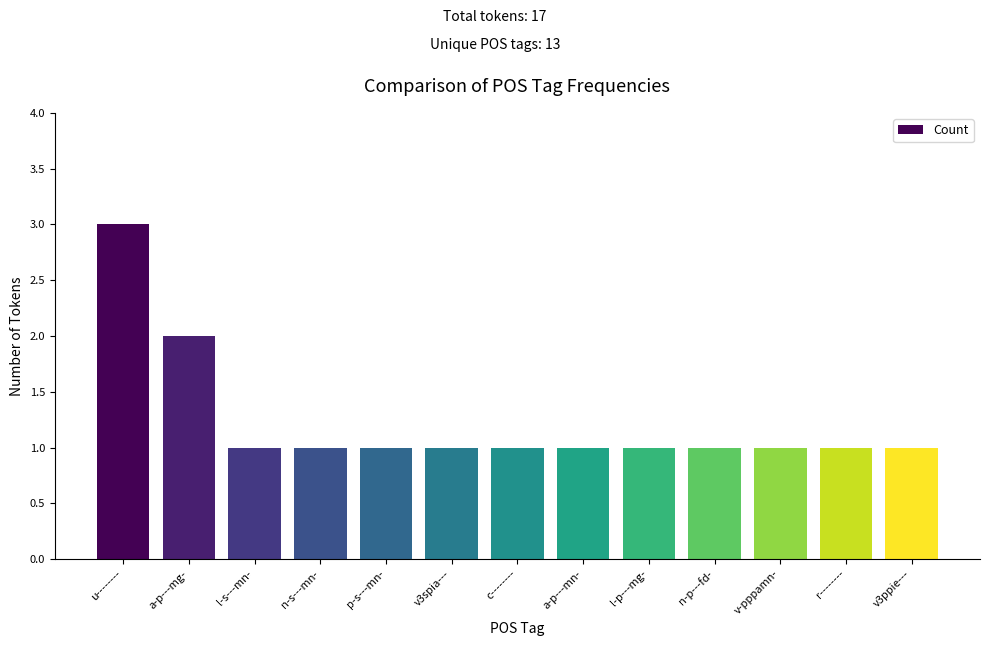

What is the difference between the values at a-p---mg- and v-pppamn-?

1